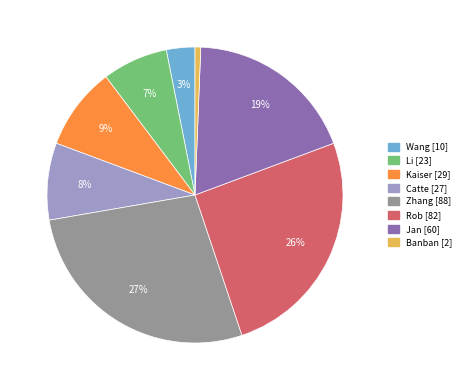

To the nearest percent, what is the difference between the Kaiser and Banban slice percentages?

8%